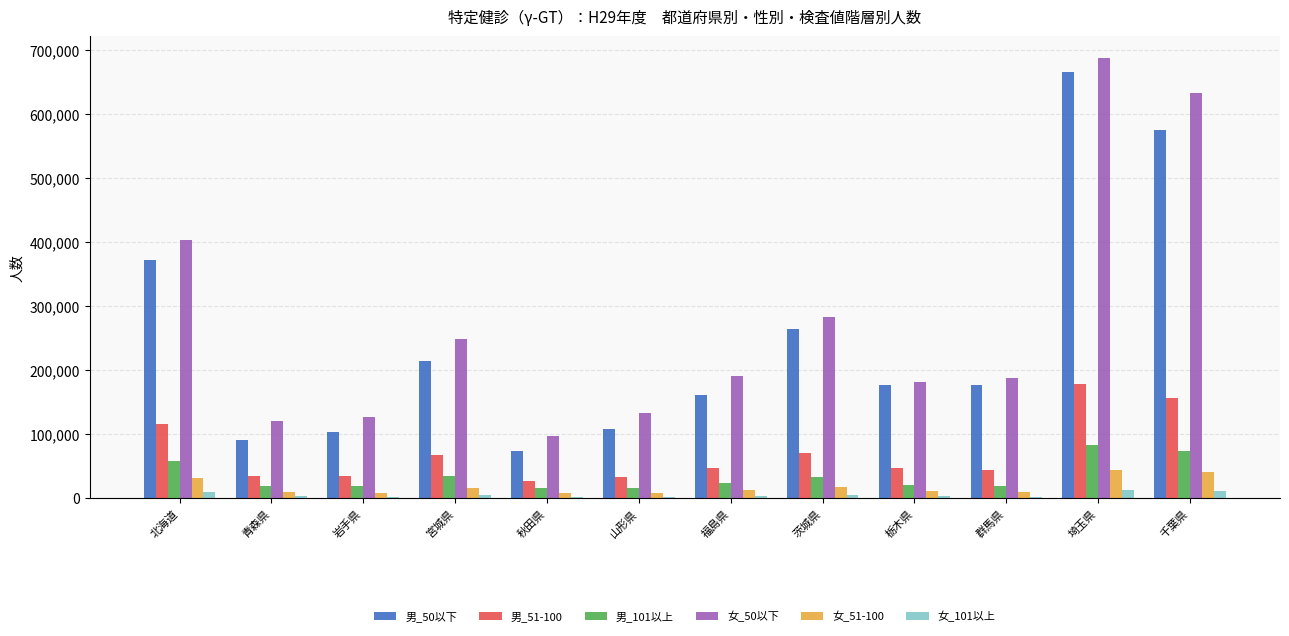

True or false: 男_51-100 has a value of 48016 at 福島県.

True